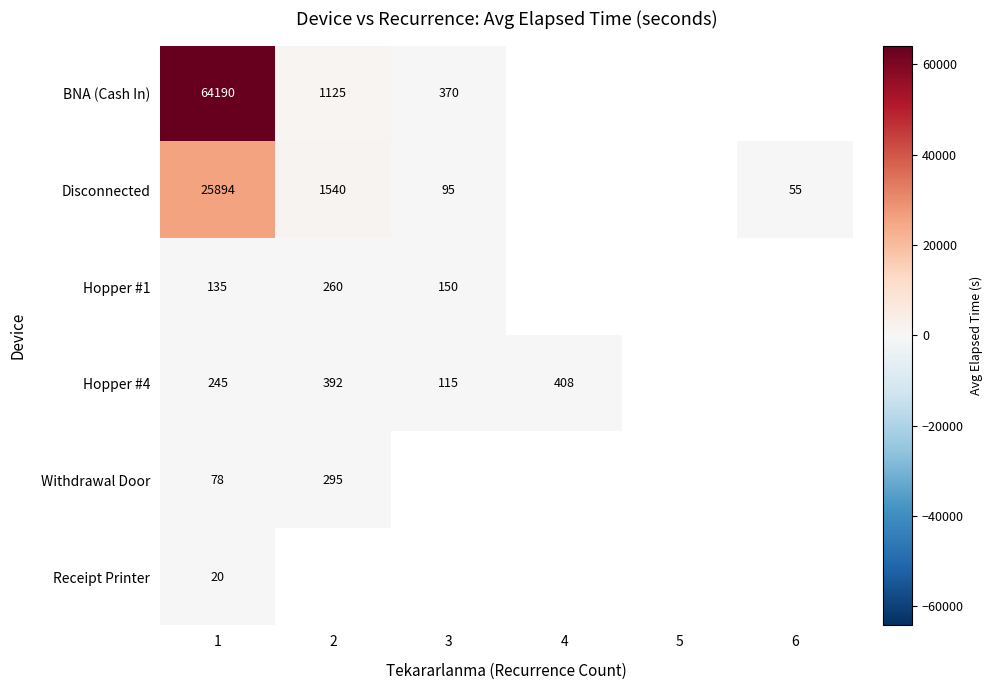

Rank the series at 1 from highest to lowest value.

BNA (Cash In), Disconnected, Hopper #4, Hopper #1, Withdrawal Door, Receipt Printer